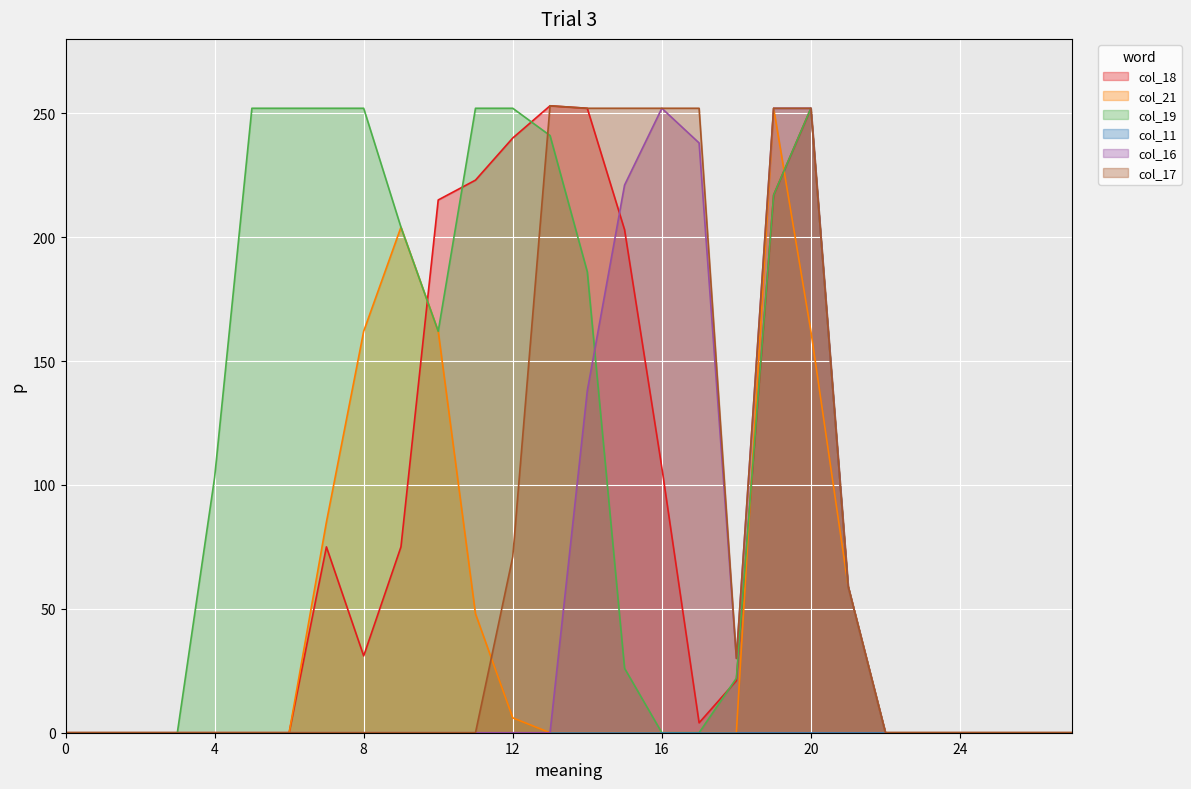

Rank the series at 13 from highest to lowest value.

col_18, col_17, col_19, col_21, col_16